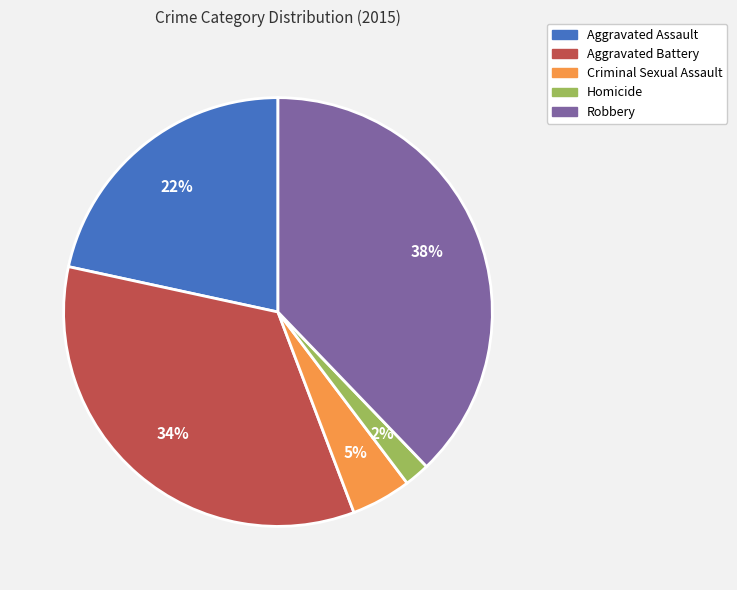

To the nearest percent, what is the difference between the Homicide and Aggravated Assault slice percentages?

20%